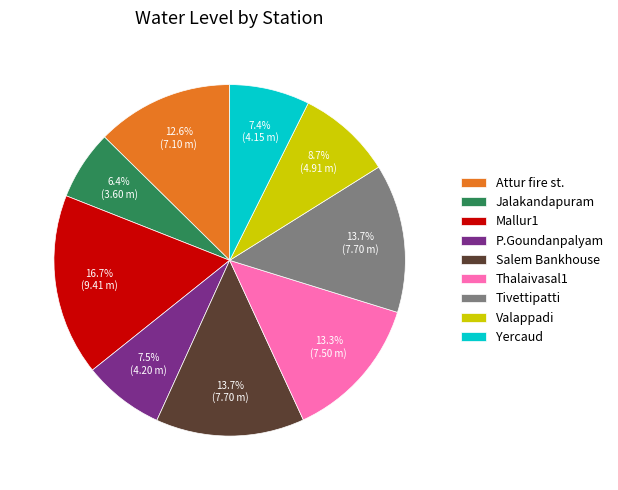

Do Tivettipatti and P.Goundanpalyam together represent more than half of the pie?

No